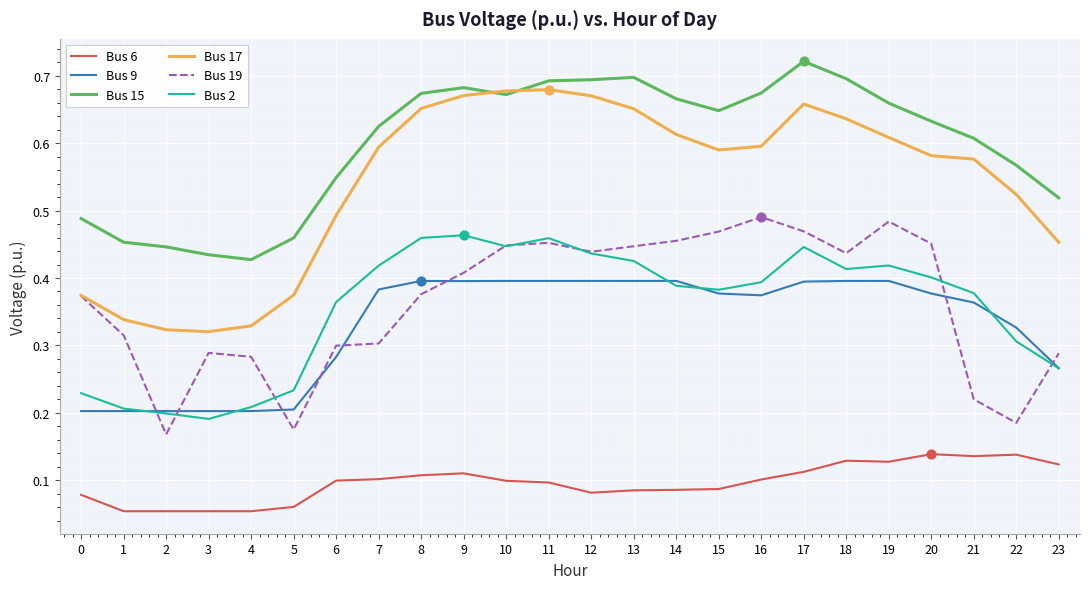

Between 7 and 9, which series saw the biggest shift?

Bus 19